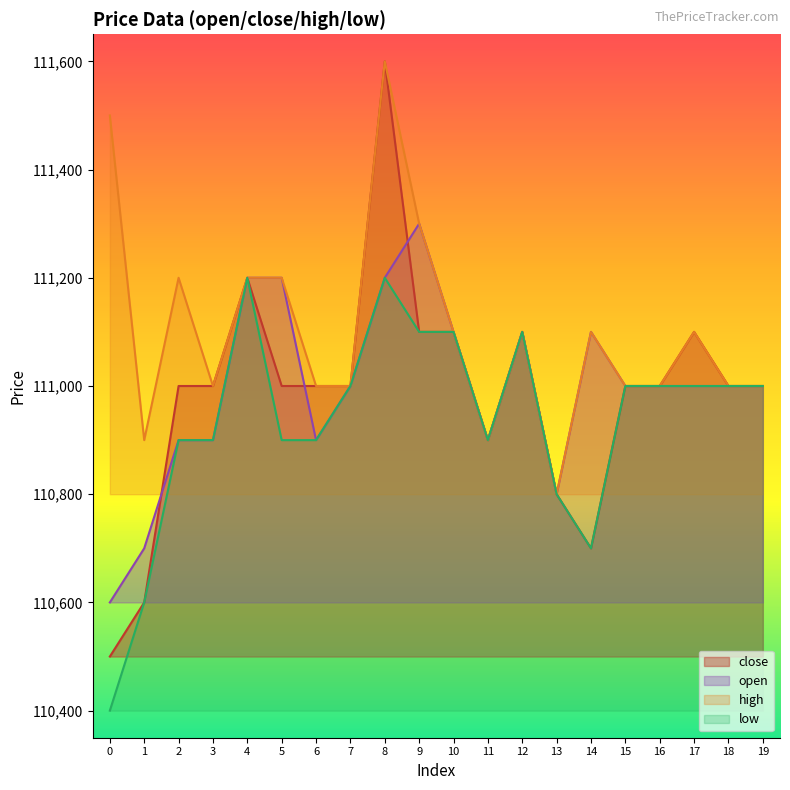

True or false: high has more than 0 points higher than both neighbors.

True